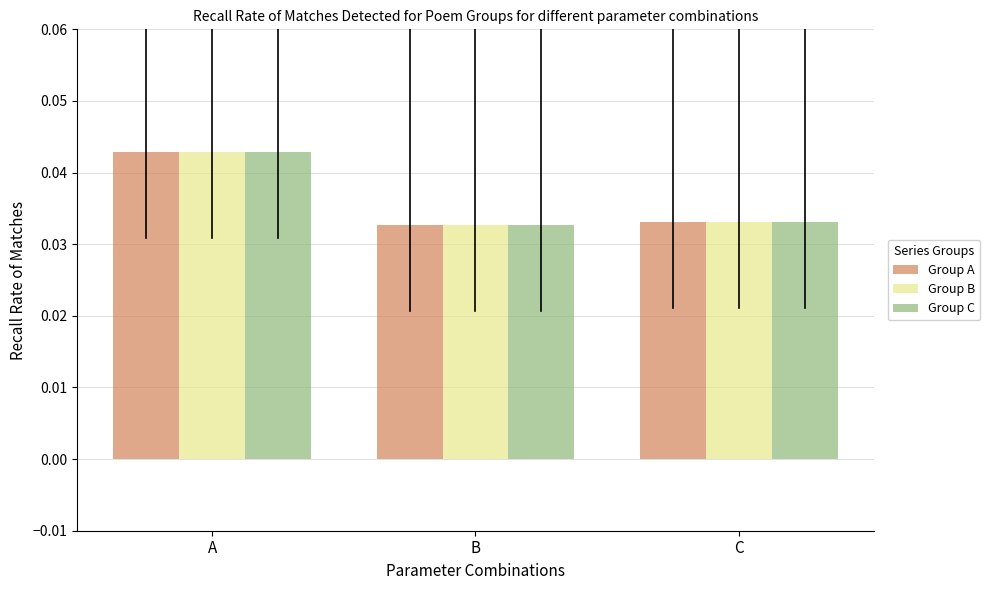

Count the Group C values in the range 0 to 1.

3